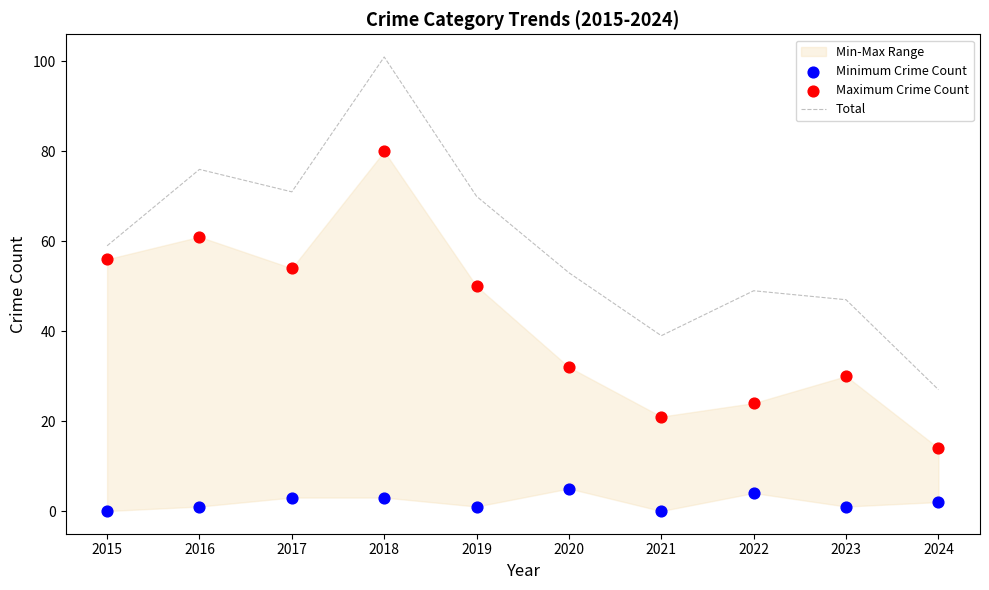

At which category is the sum across all series the highest?

2018